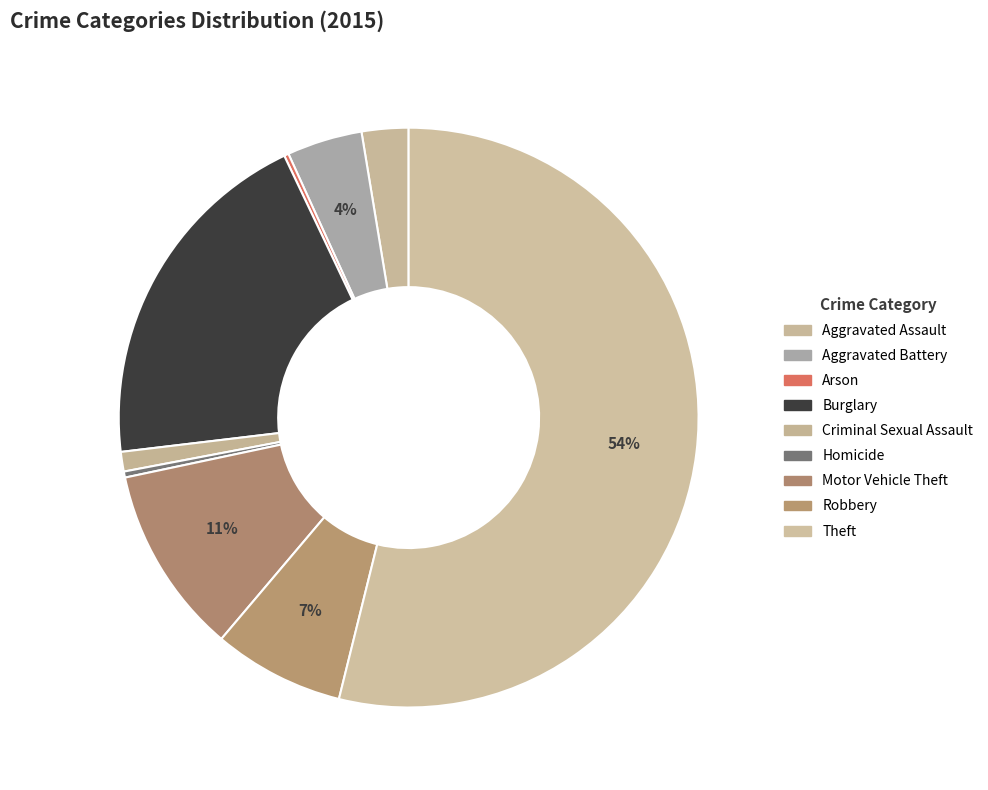

Which category accounts for the majority?

Theft